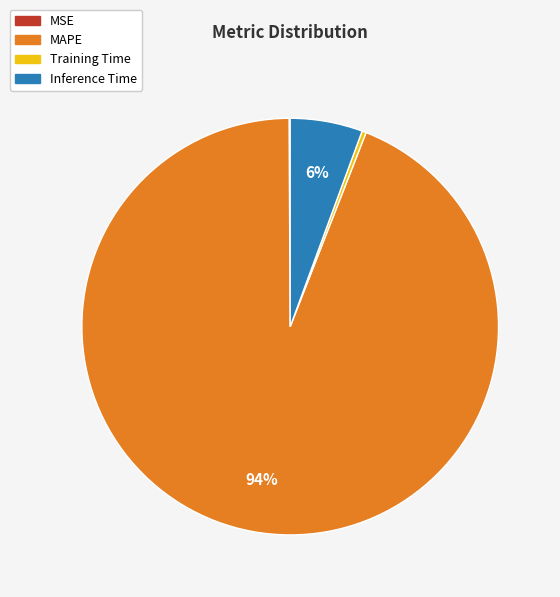

To the nearest percent, what is the difference between the MAPE and Inference Time slice percentages?

88%